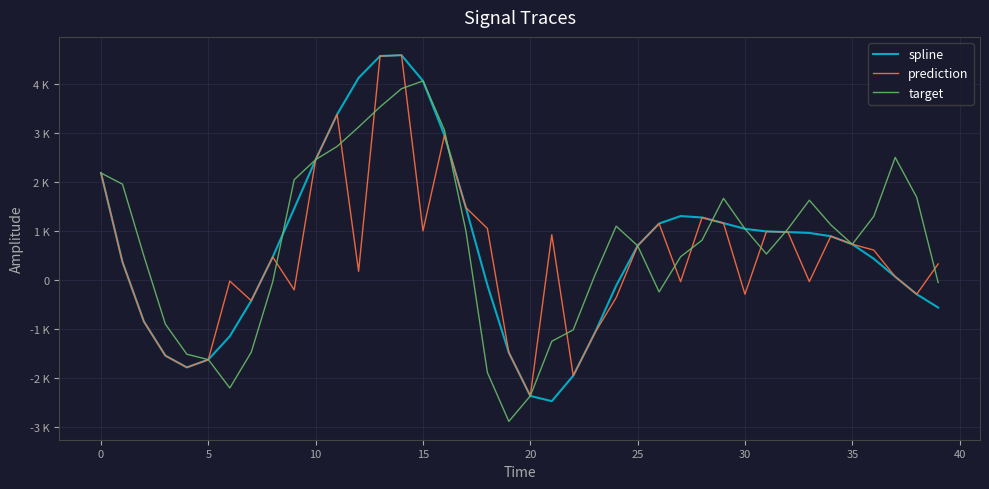

Is this an area chart (filled region under the line)?

No